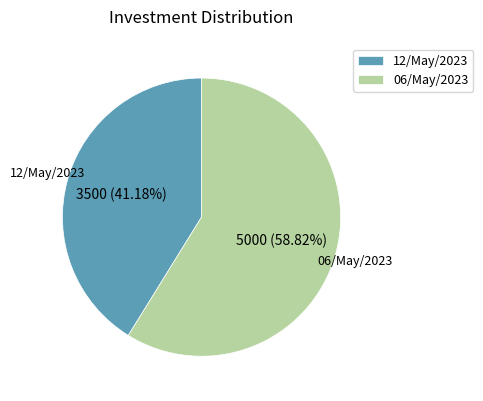

Rank the categories by value from highest to lowest.

06/May/2023, 12/May/2023